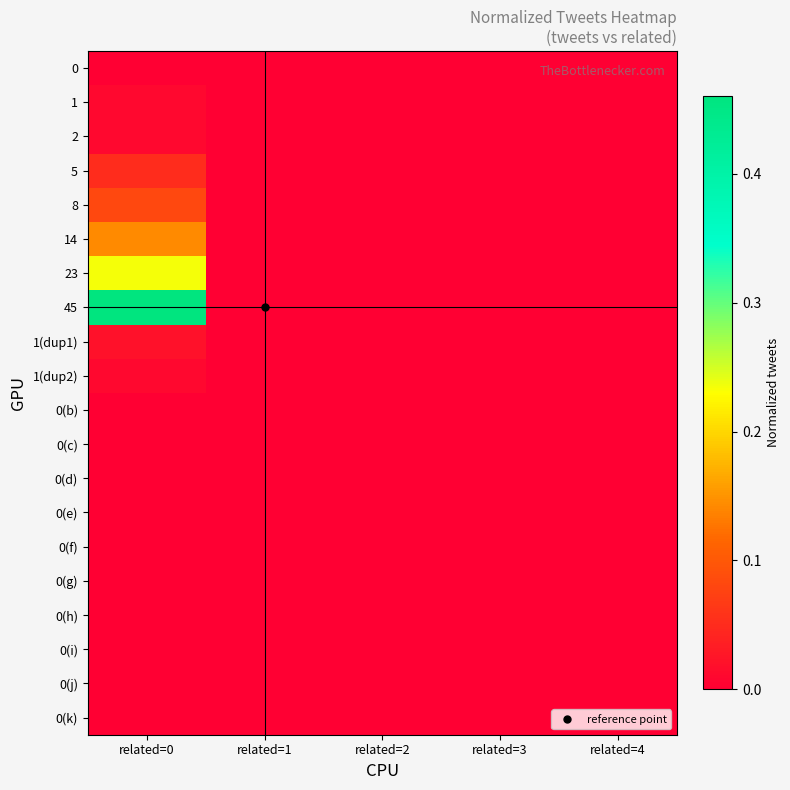

At how many categories does at least one series exceed 0?

1